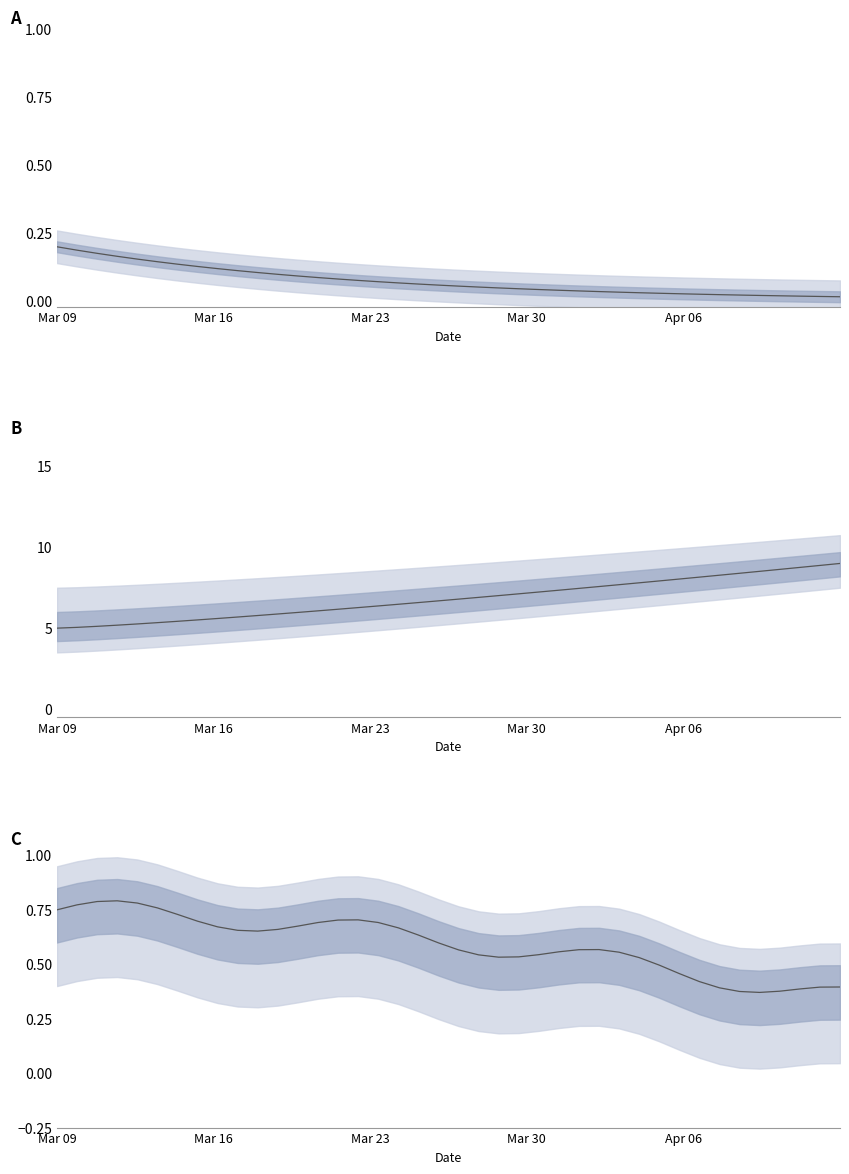

How many interior local peaks does the C series have?

3